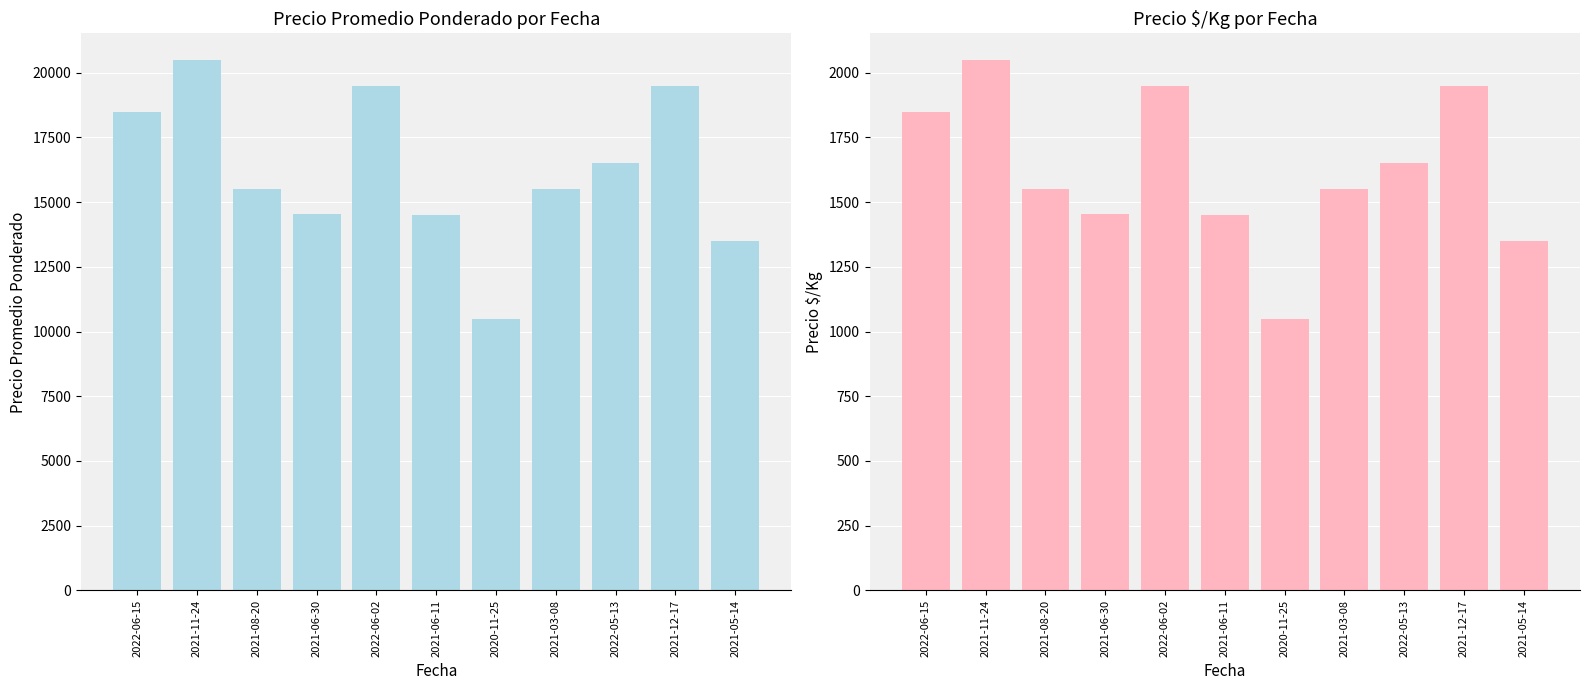

List the labels in order of Precio $/Kg value, largest first.

2021-11-24, 2022-06-02, 2021-12-17, 2022-06-15, 2022-05-13, 2021-08-20, 2021-03-08, 2021-06-30, 2021-06-11, 2021-05-14, 2020-11-25